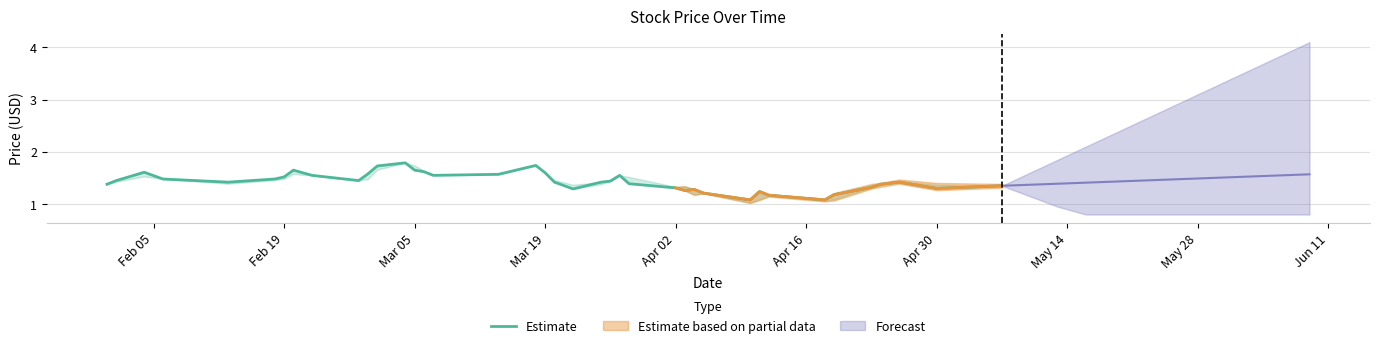

What is the minimum value for Estimate?

1.1